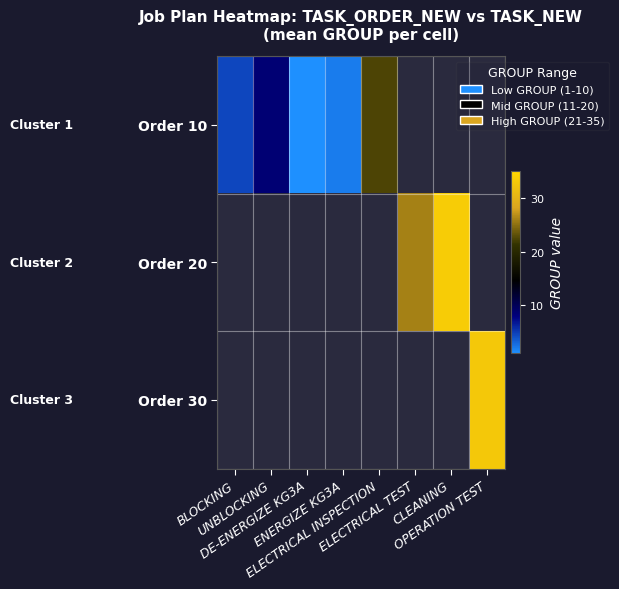

What is the maximum value shown in the chart?

33.5